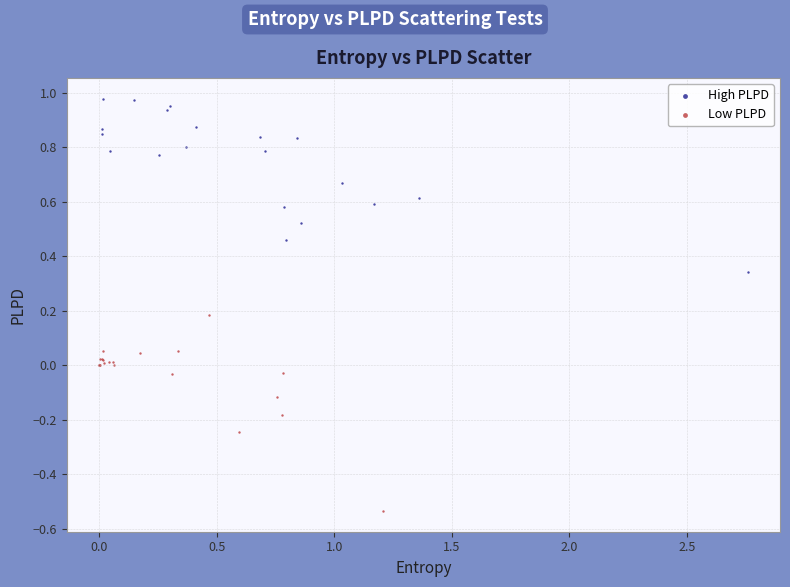

Which series has the widest spread of Y values?

Low PLPD